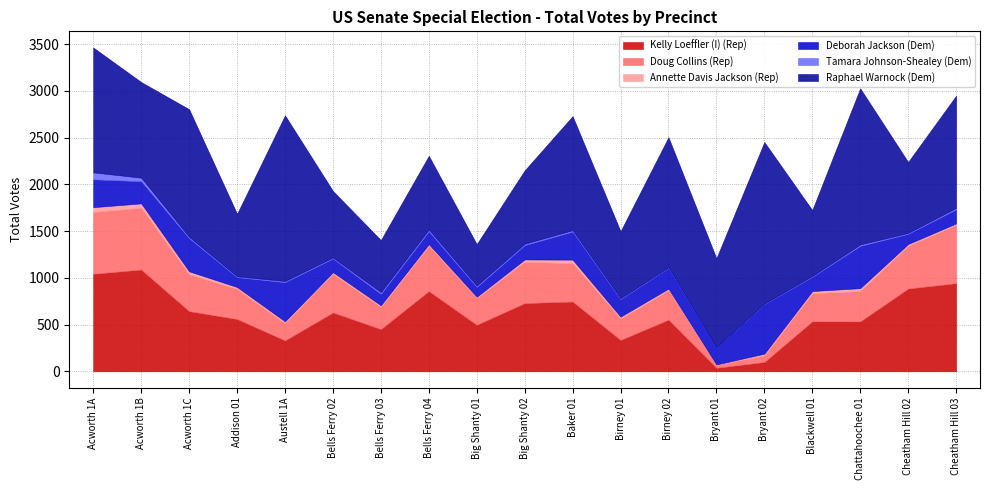

At Acworth 1B, list the series in order from smallest to largest.

Tamara Johnson-Shealey (Dem), Annette Davis Jackson (Rep), Deborah Jackson (Dem), Doug Collins (Rep), Raphael Warnock (Dem), Kelly Loeffler (I) (Rep)